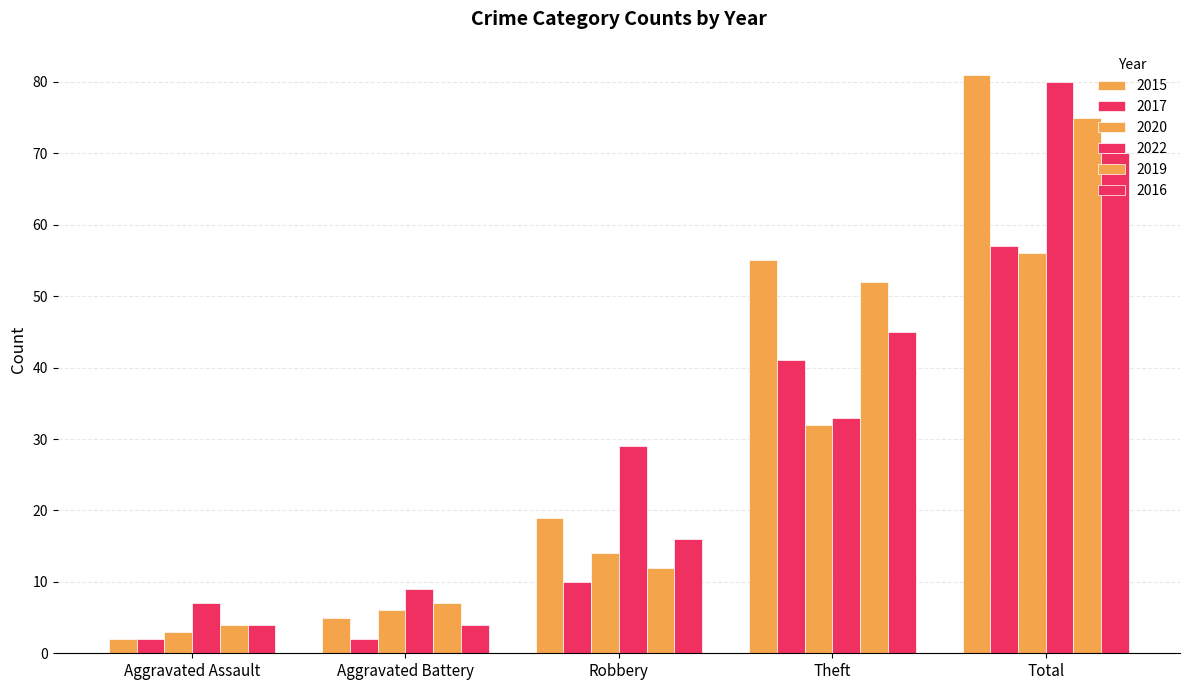

Rank the series by their maximum value, from highest to lowest.

2015, 2022, 2019, 2016, 2017, 2020